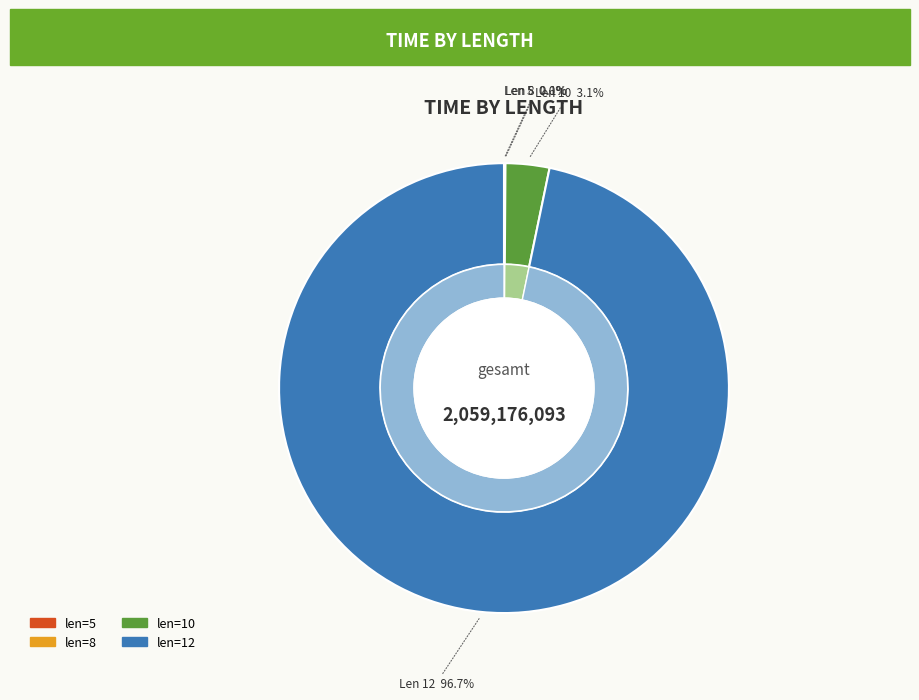

Is the sum of 8 and 12 greater than half?

Yes